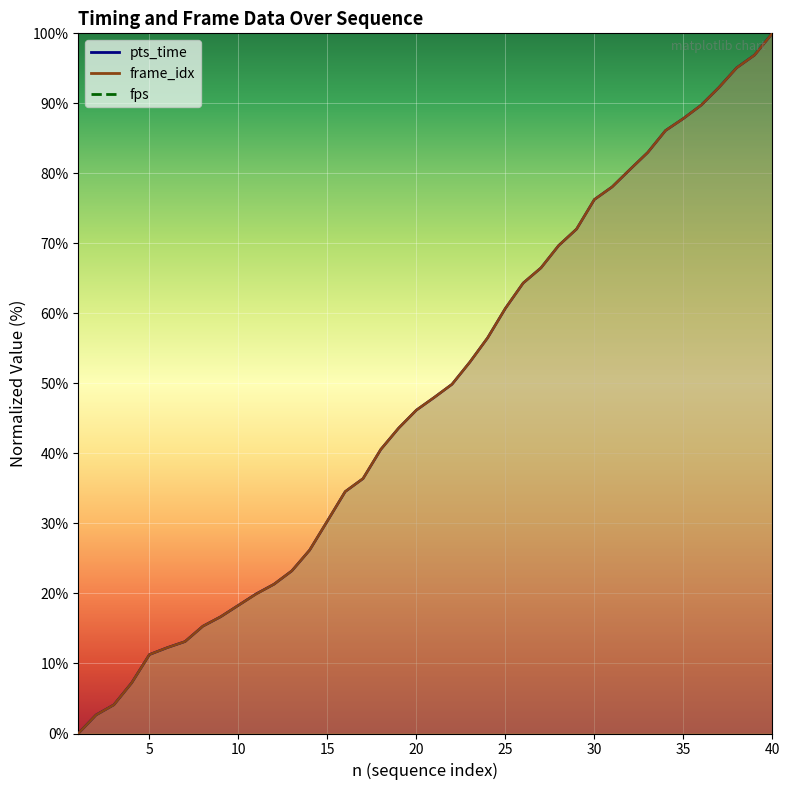

The frame_idx series shows 2.8 at 3. True or false?

False